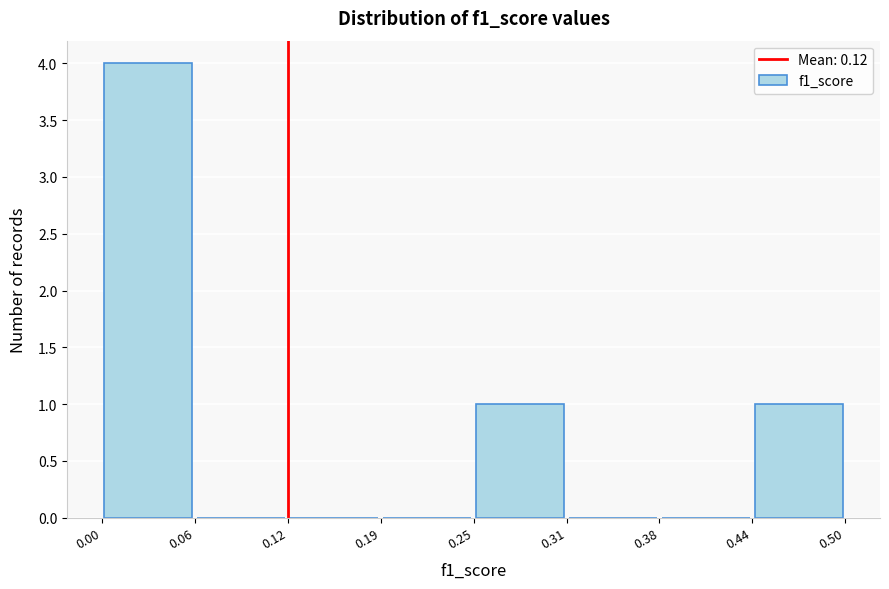

Which range on the x-axis has the tallest bar?

0.00 to 0.06